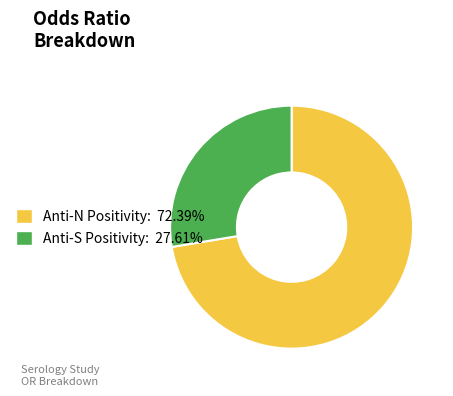

Do Anti-N Positivity and Anti-S Positivity together represent more than half of the pie?

Yes